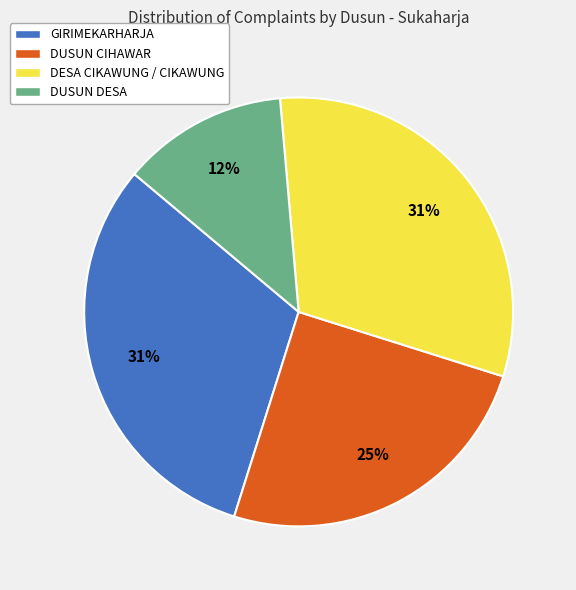

To the nearest percent, what is the difference between the largest and smallest slice percentages?

19%